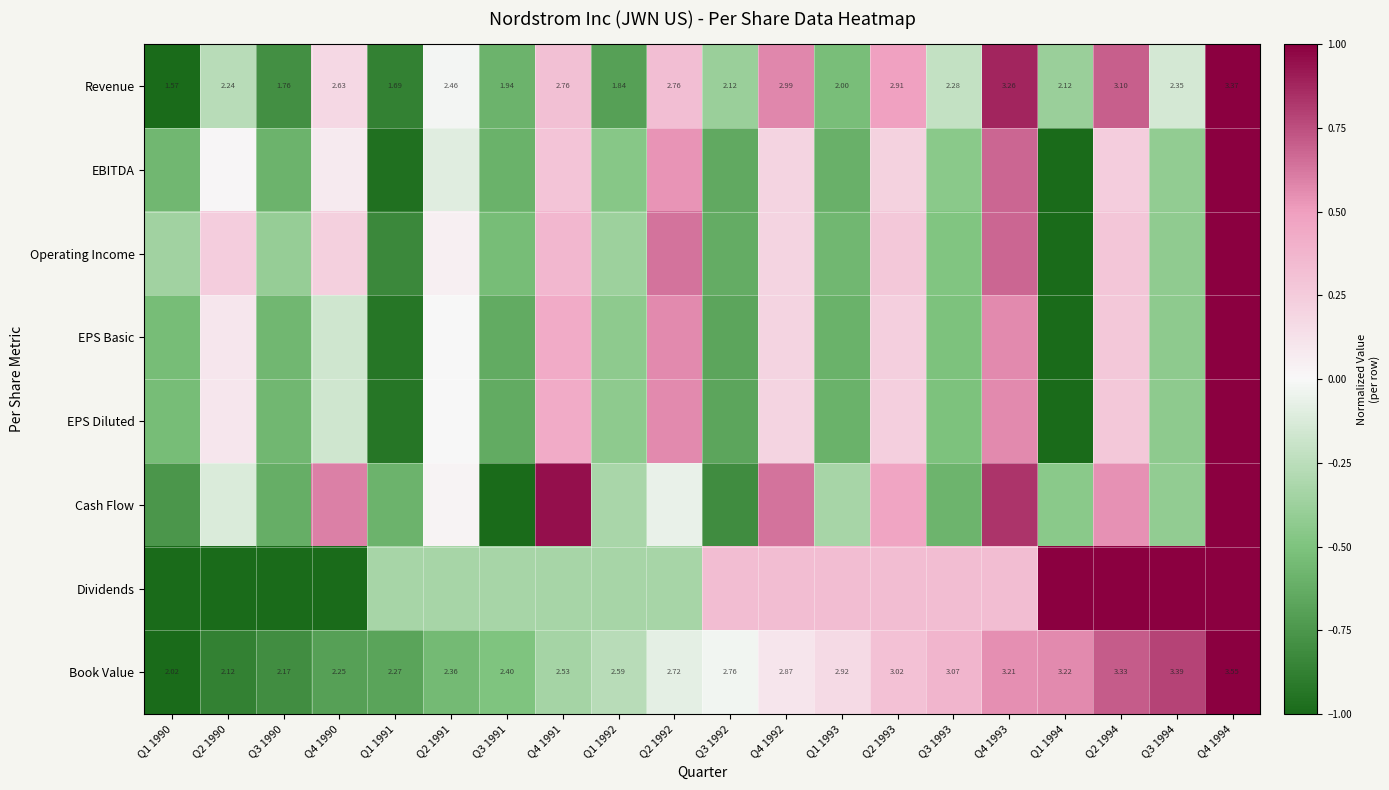

The value of EPS Basic at Q2 1991 is 0.7. True or false?

False